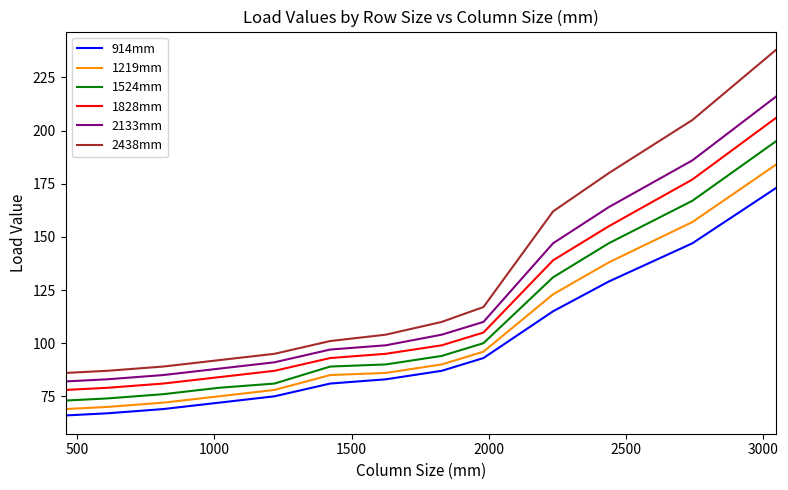

Which series has the largest total across all categories?

2438mm